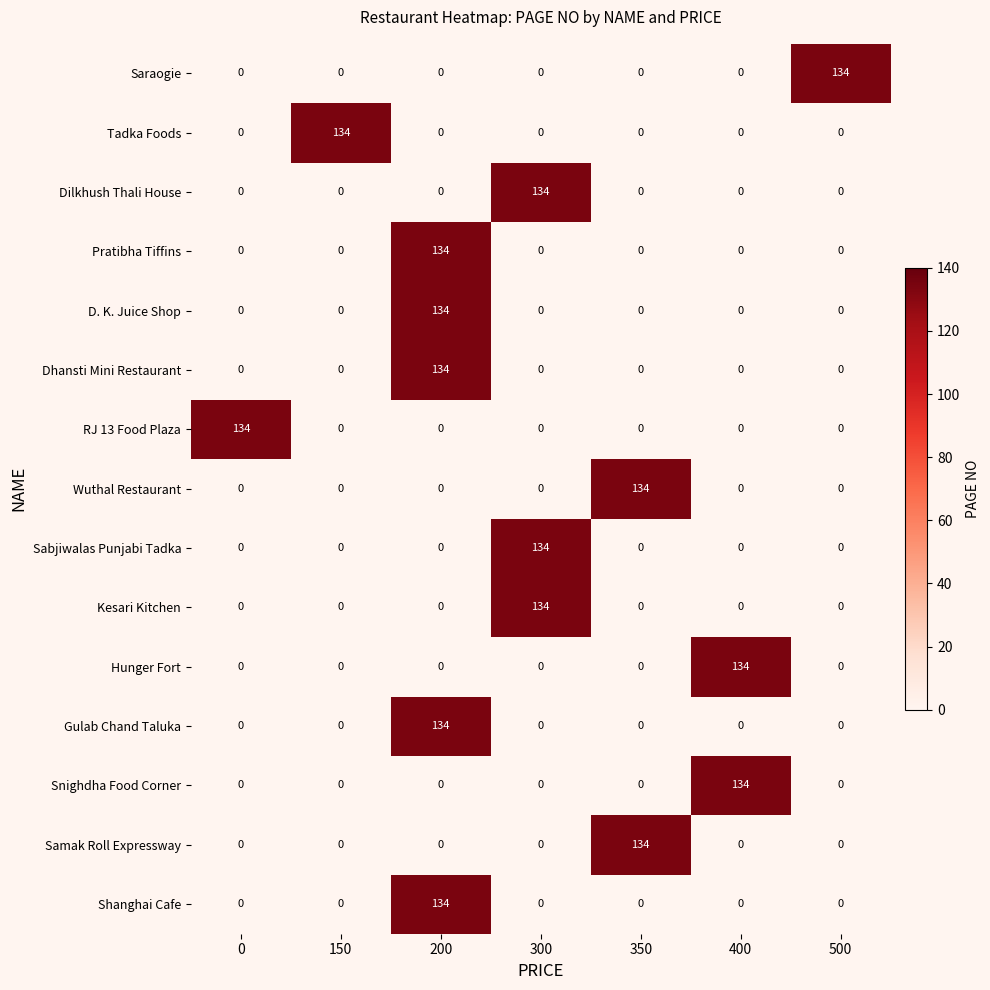

What is the total value across all series at 150?

134